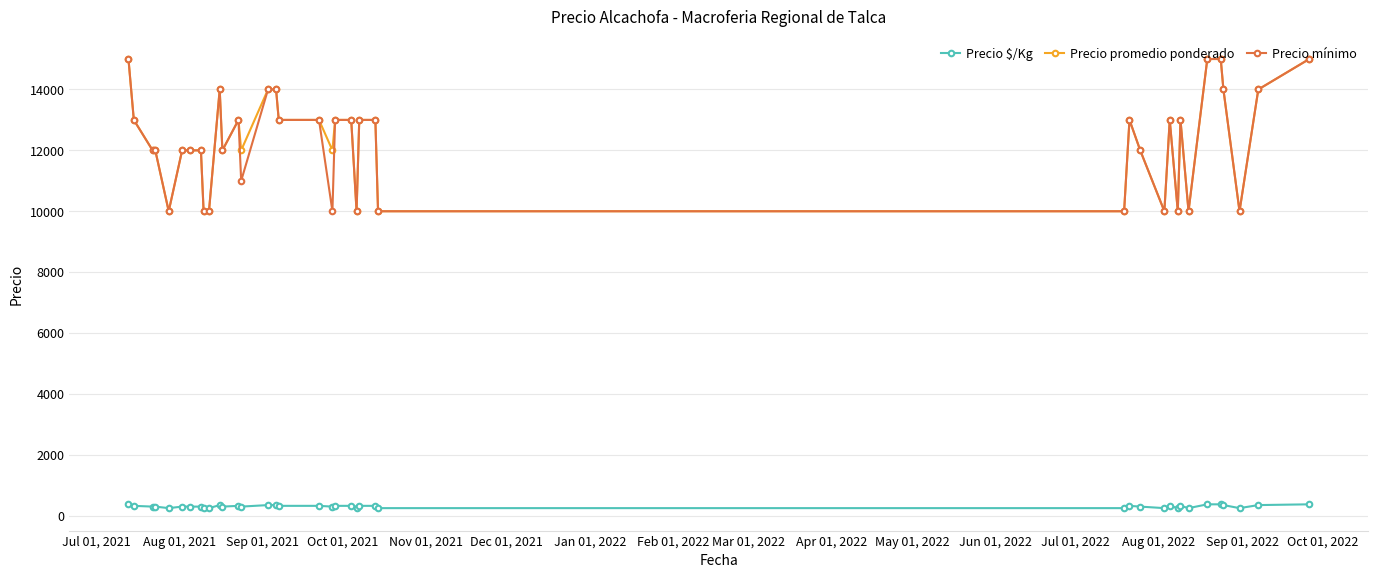

What is the maximum value shown in the chart?

15000